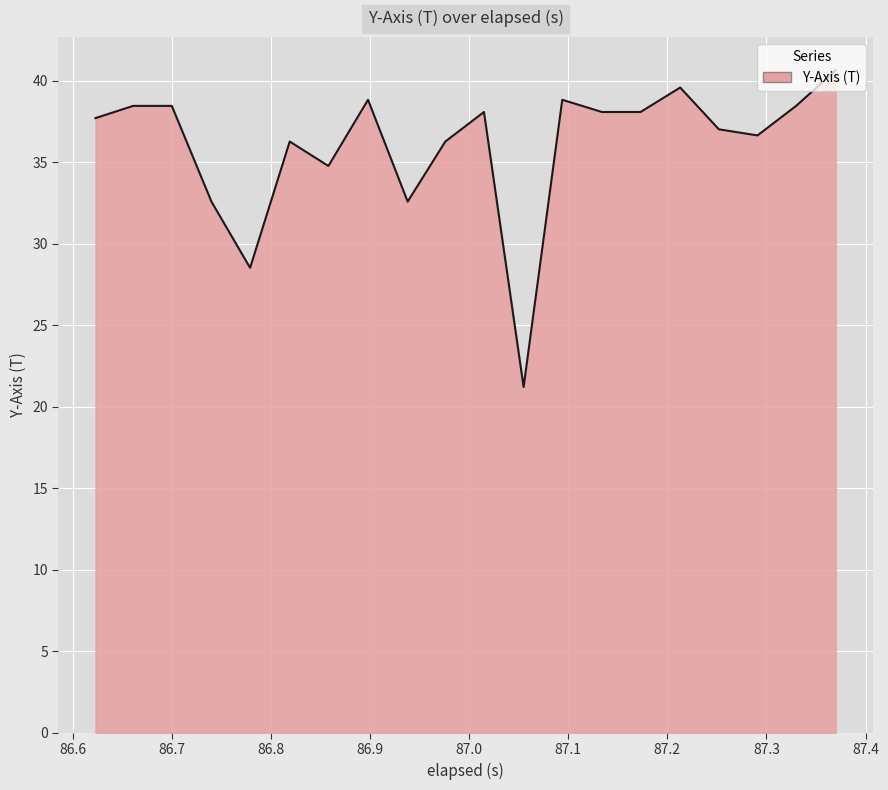

What is the difference between the maximum and minimum values?

19.4